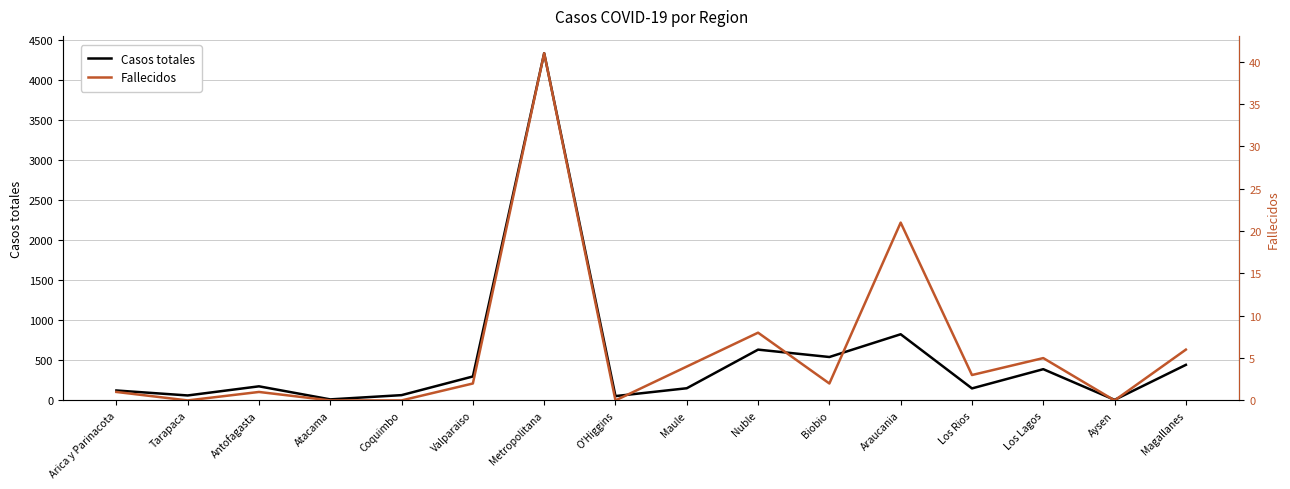

What are all the series names shown in the legend?

Casos totales, Fallecidos